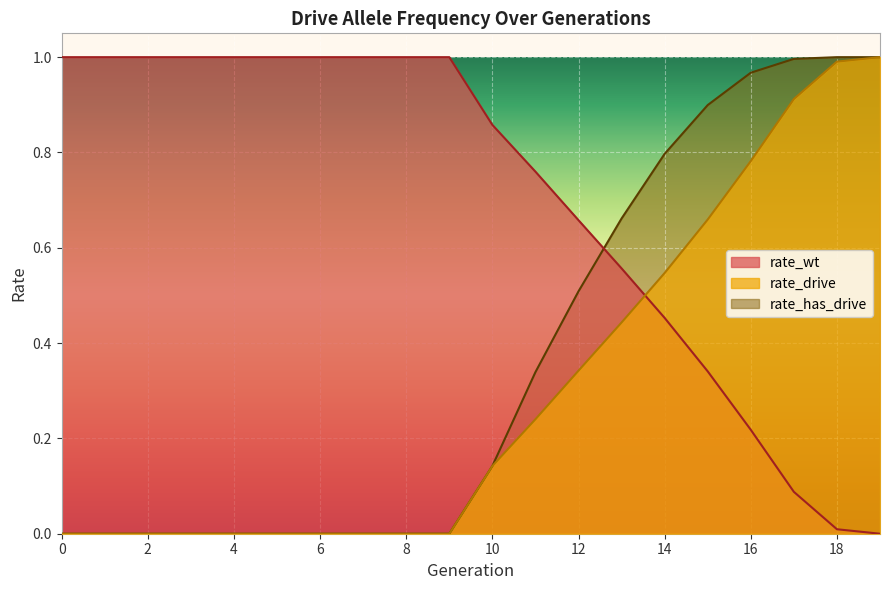

Reading left to right, transcribe all the data shown in this chart.

rate_wt: 1.0	1.0	1.0	1.0	1.0	1.0	1.0	1.0	1.0	1.0	0.9	0.8	0.7	0.6	0.5	0.3	0.2	0.1	0.0	0.0
rate_drive: 0.0	0.0	0.0	0.0	0.0	0.0	0.0	0.0	0.0	0.0	0.1	0.2	0.3	0.4	0.5	0.7	0.8	0.9	1.0	1.0
rate_has_drive: 0.0	0.0	0.0	0.0	0.0	0.0	0.0	0.0	0.0	0.0	0.1	0.3	0.5	0.7	0.8	0.9	1.0	1.0	1.0	1.0